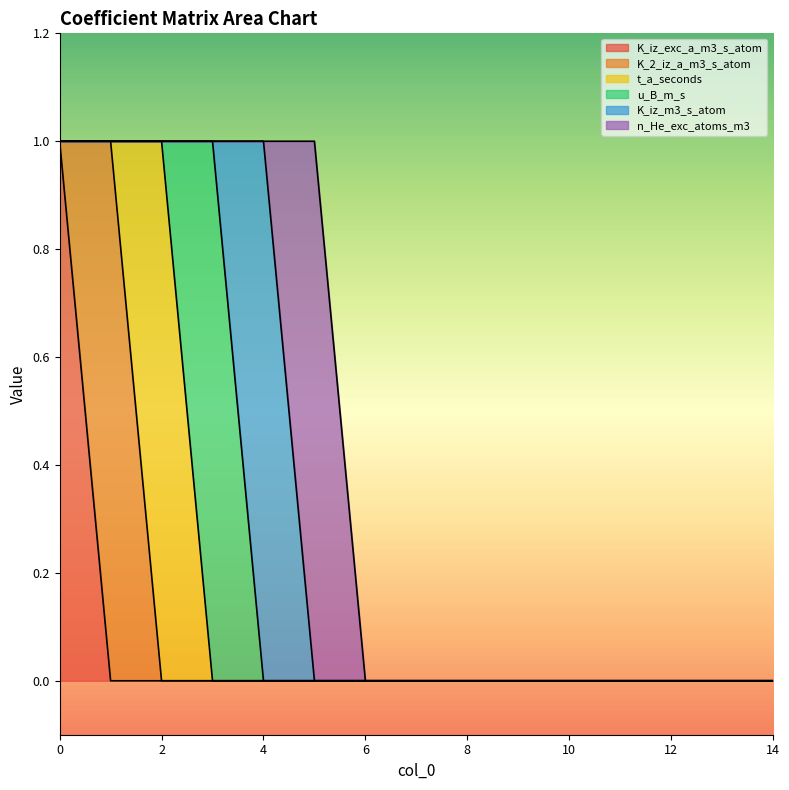

How many values in n_He_exc_atoms_m3 are above zero?

1